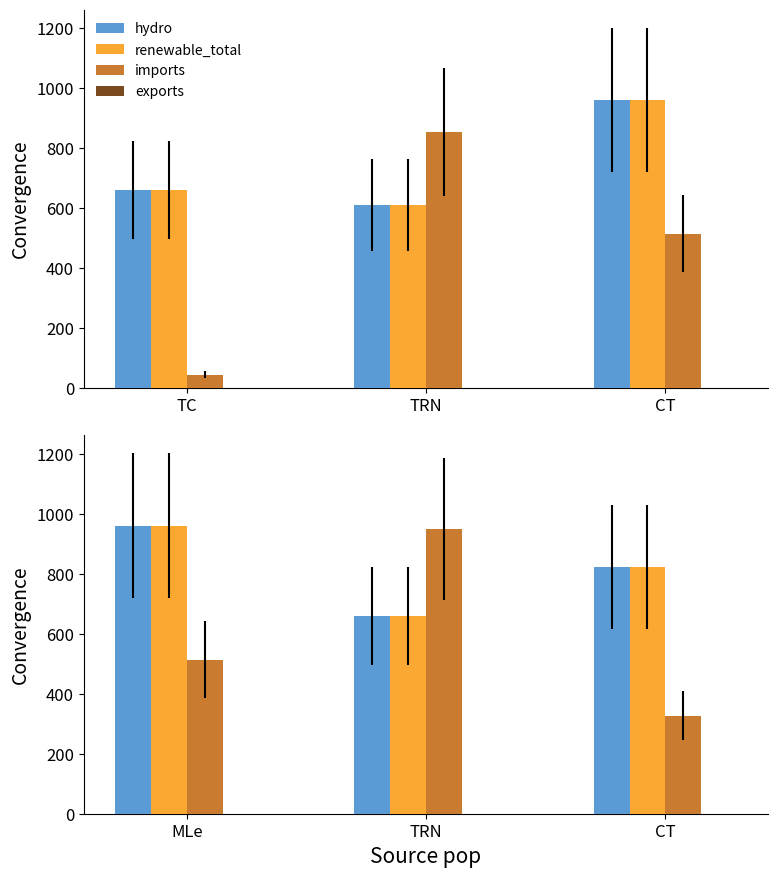

Are the bars grouped side by side (vs. stacked)?

Yes